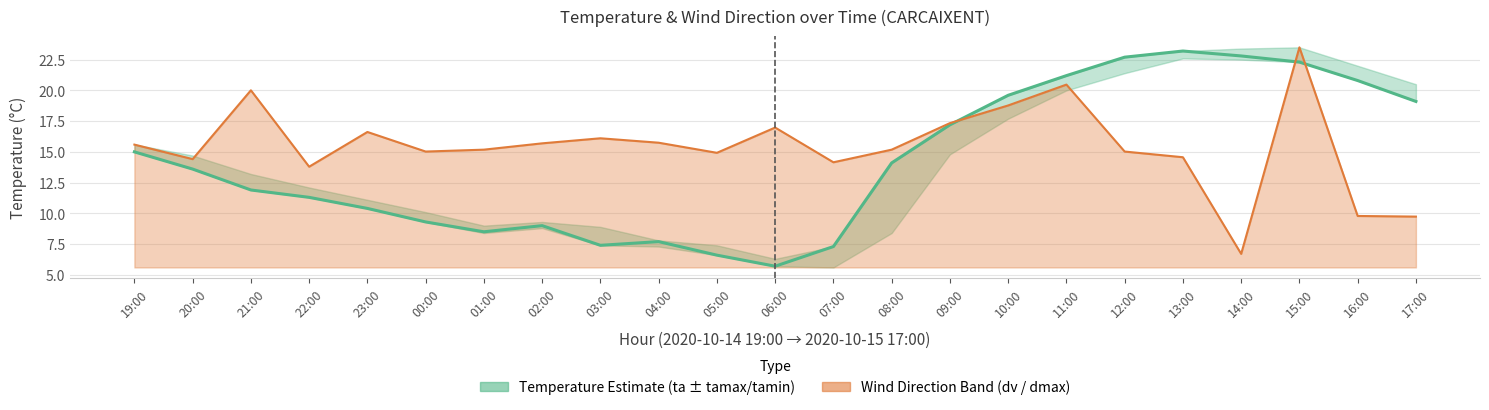

What is the sum of all dmax (Wind Dir, normalised) values?

355.3